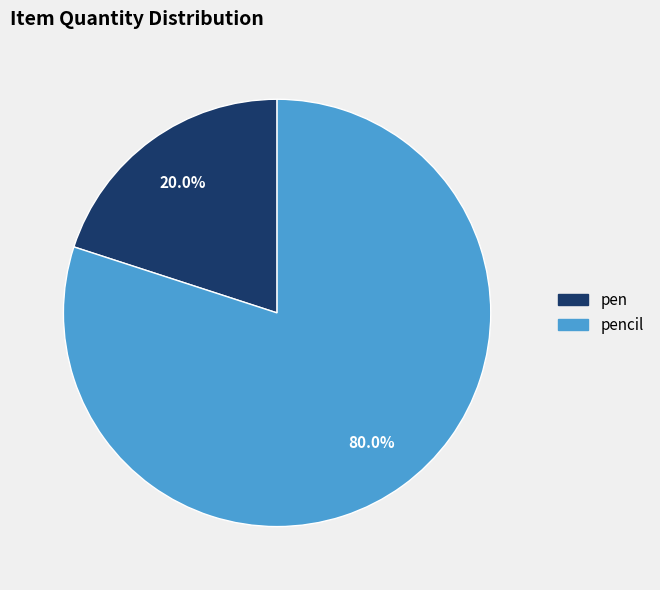

Is there a majority slice in this chart?

Yes